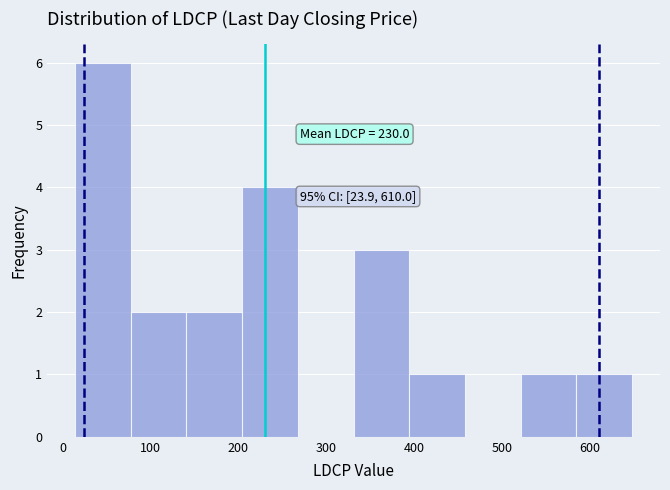

Which range on the x-axis has the tallest bar?

10 to 80